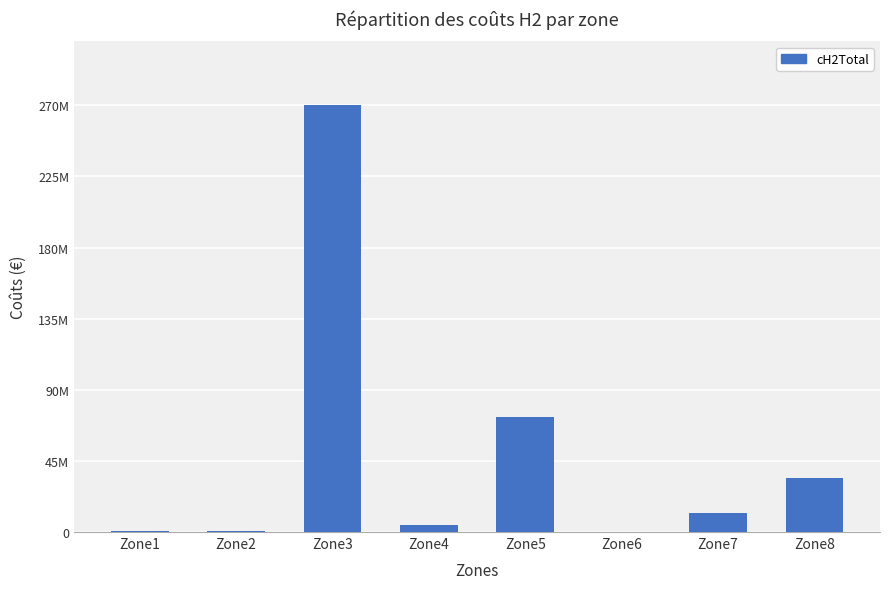

What is the difference between the second highest and minimum values?

72488826.6